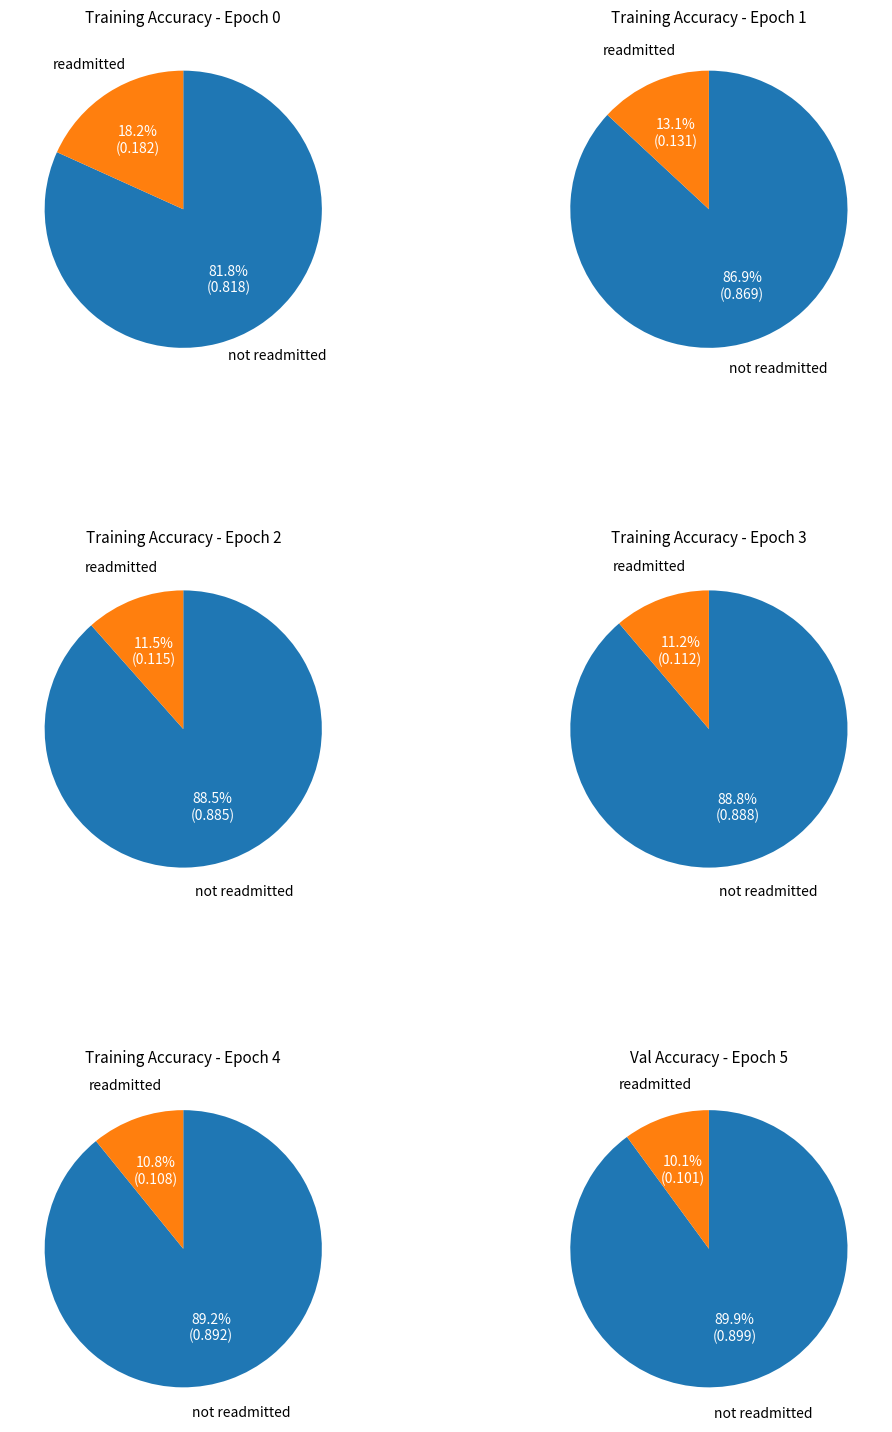

True or false: 6 accounts for 1% of the total.

False